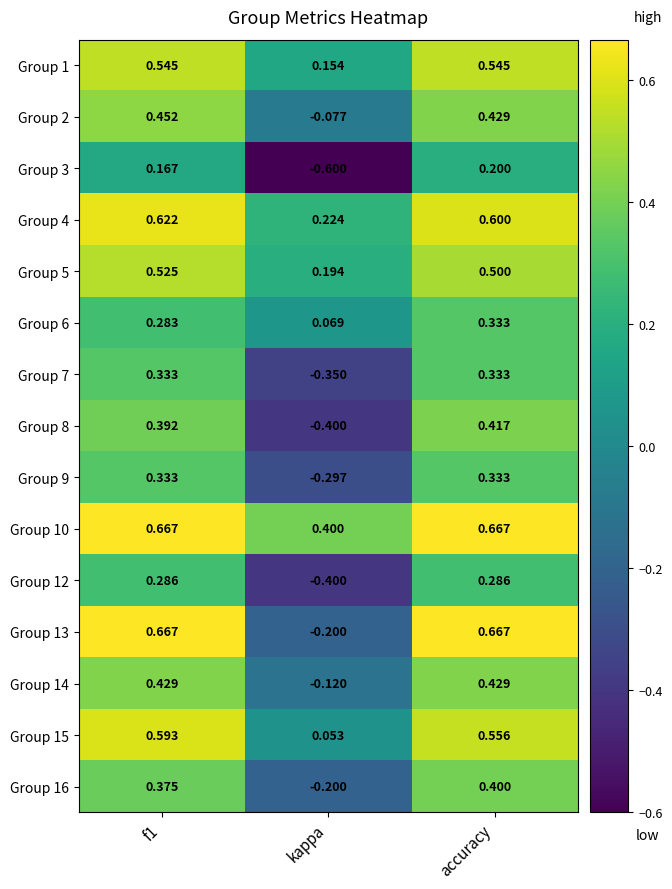

Which category has the highest value in the Group 16 series?

accuracy